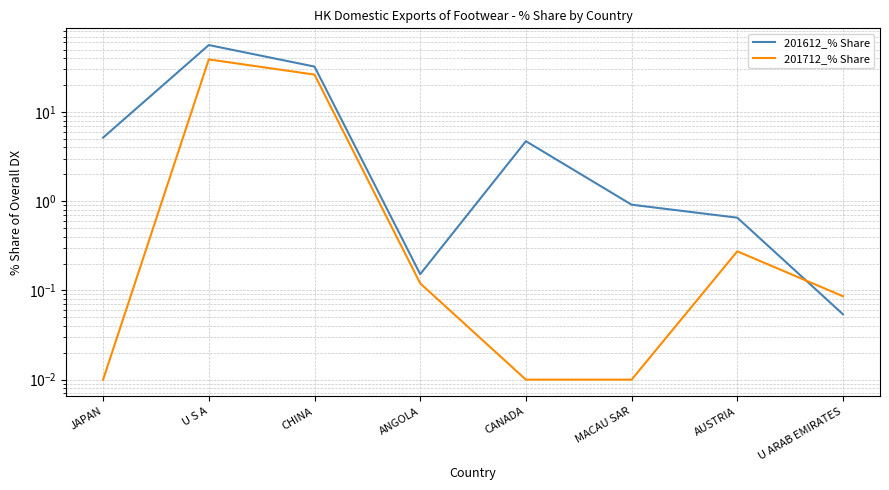

Does the chart display data point markers on the line(s)?

No